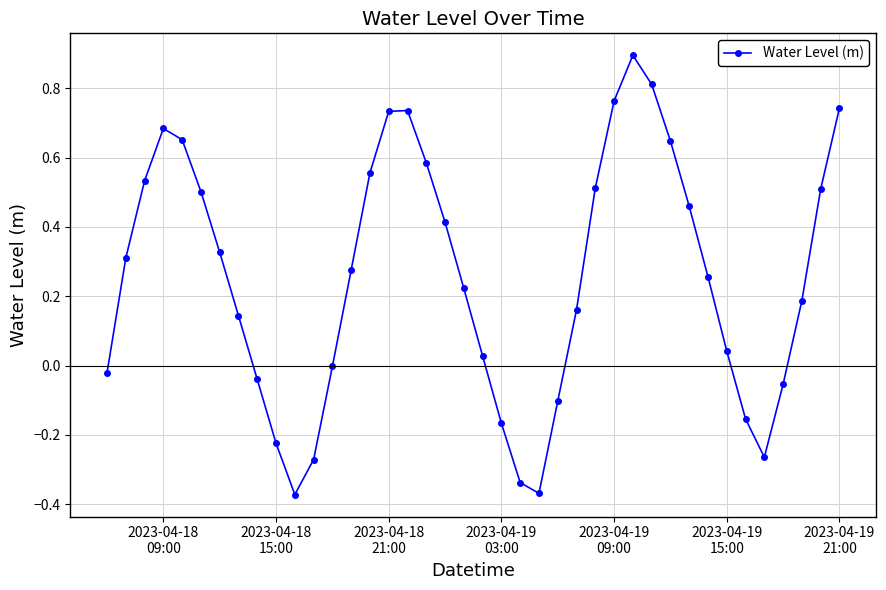

What is the difference between the maximum and second lowest values?

1.3